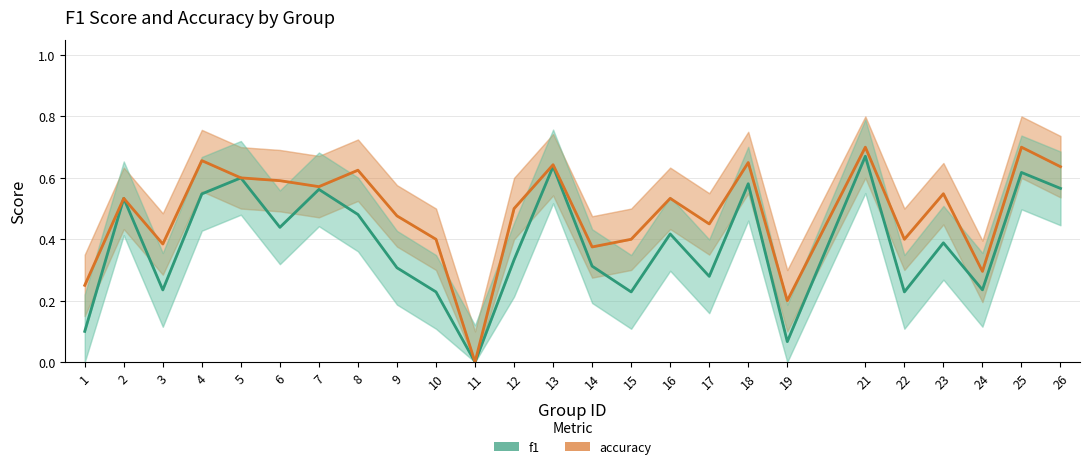

What is the value of the f1 point at the 8th from the left?

0.5